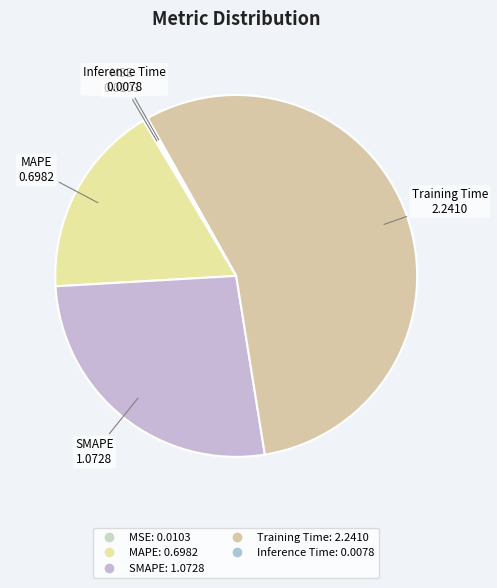

What is the ratio of the value at Training Time to the value at SMAPE?

2.1